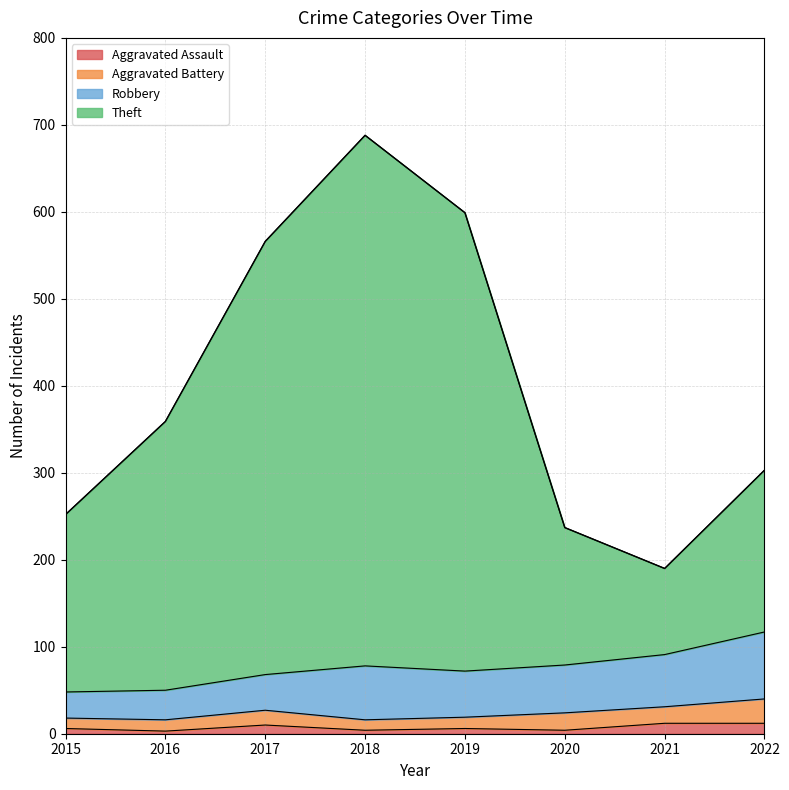

At which category does Theft reach its first local peak?

2018